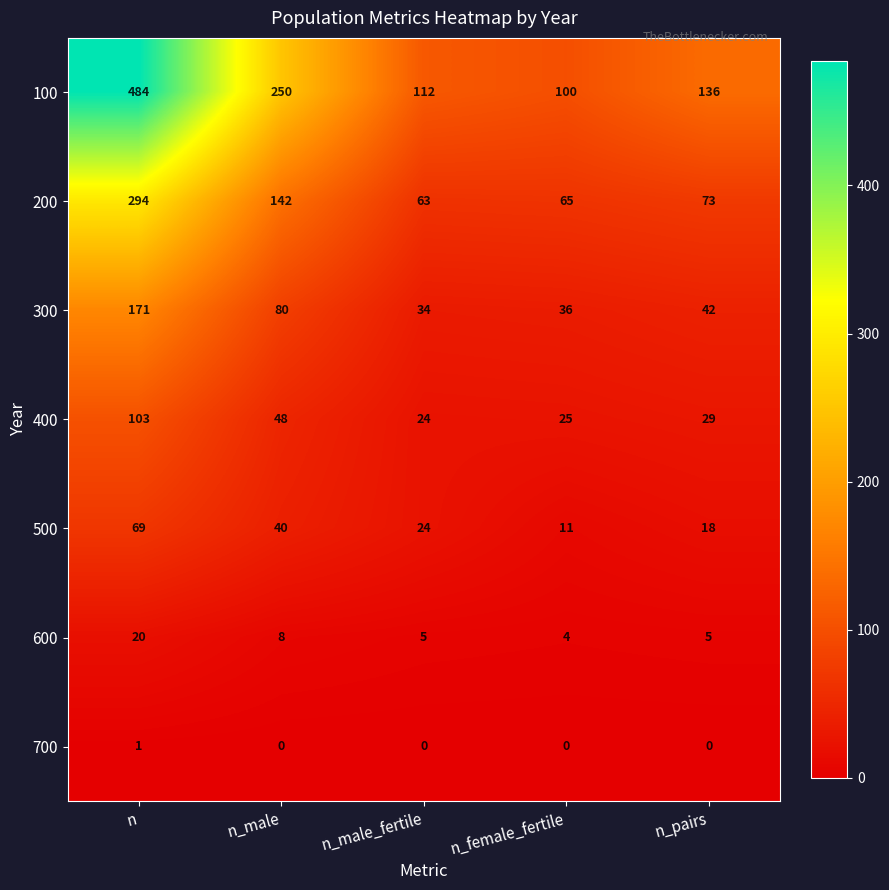

Is it true that 500 equals 107 at n?

False